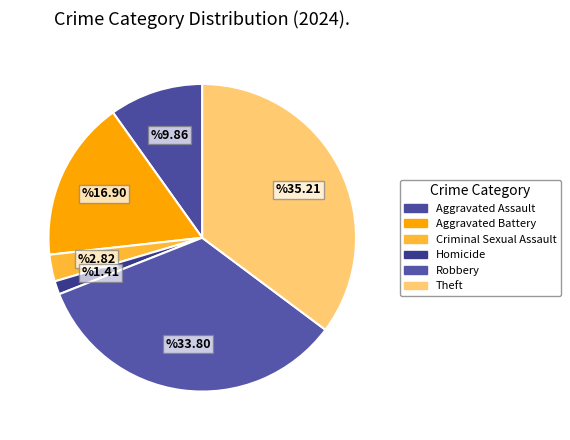

Count the number of slices in the pie.

6